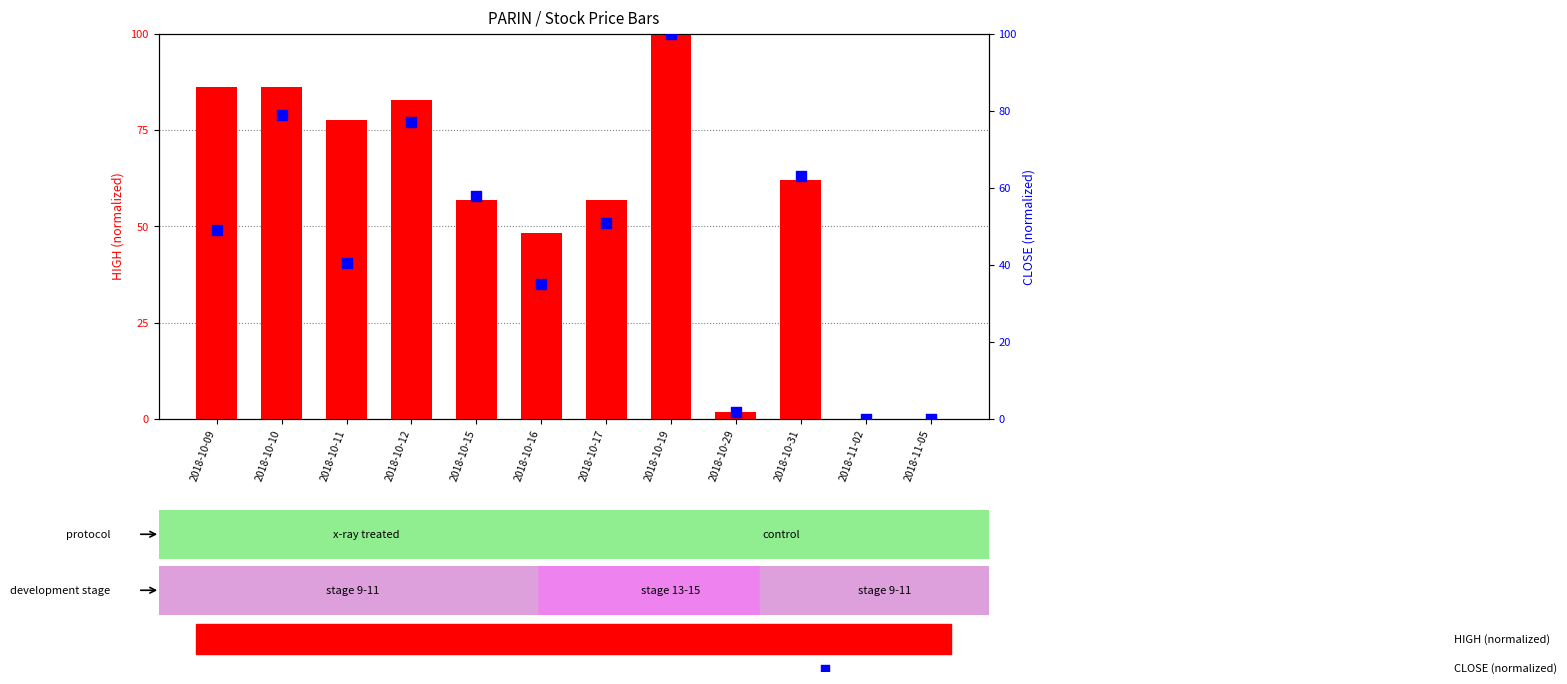

At how many categories does at least one series exceed 56?

8